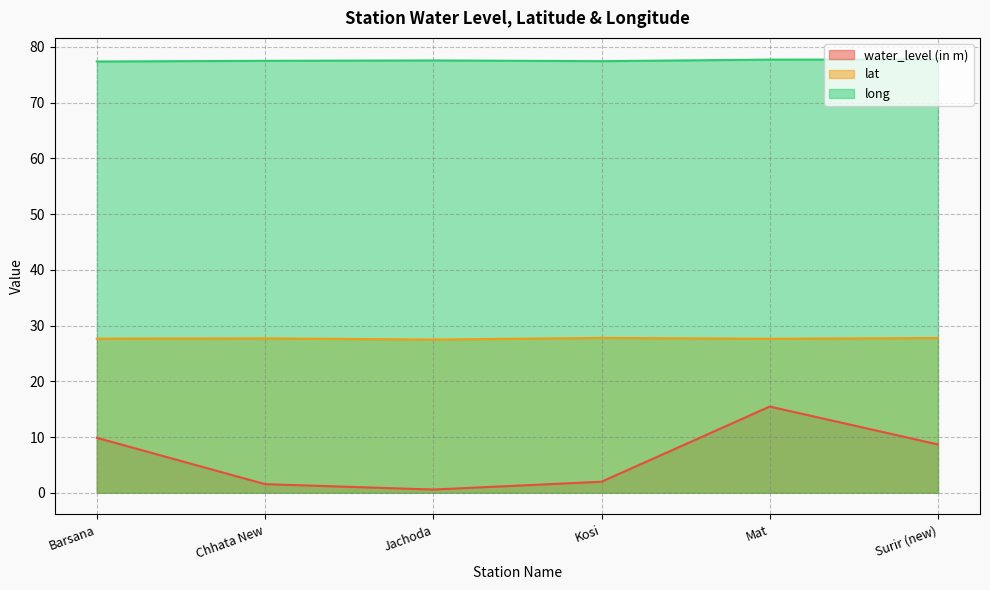

What are all the series names shown in the legend?

water_level (in m), lat, long